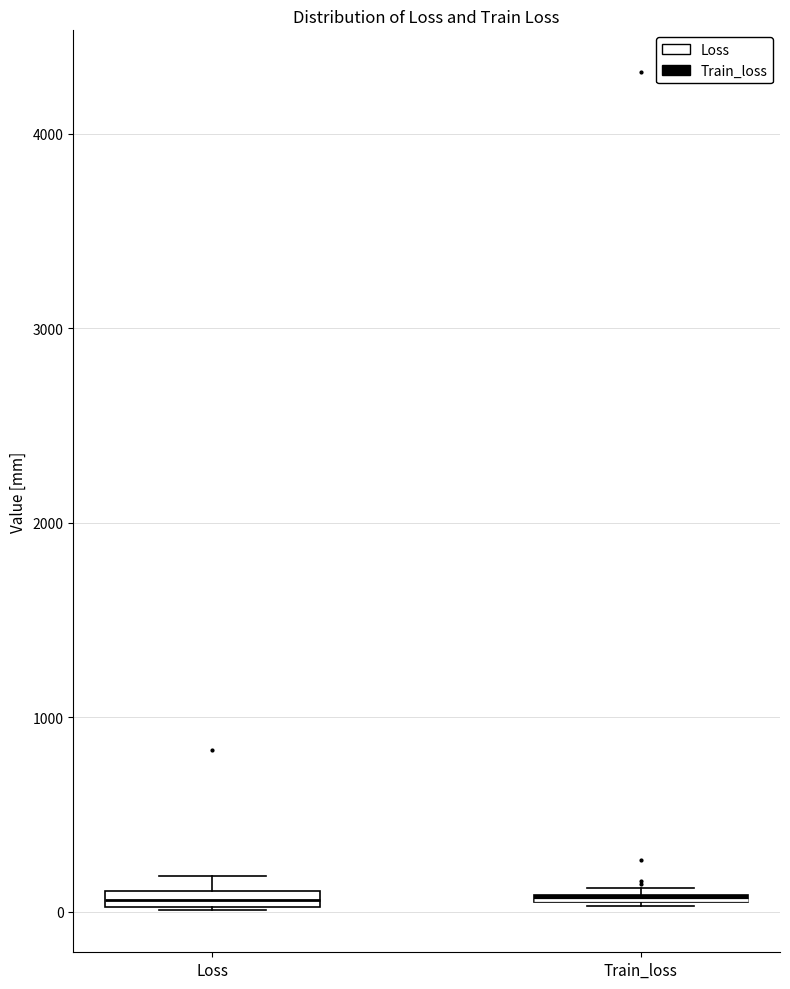

Where is the upper edge of the box for Train_loss on the y-axis? The values are not printed on the chart, so give them approximately, as read against the axis.

100